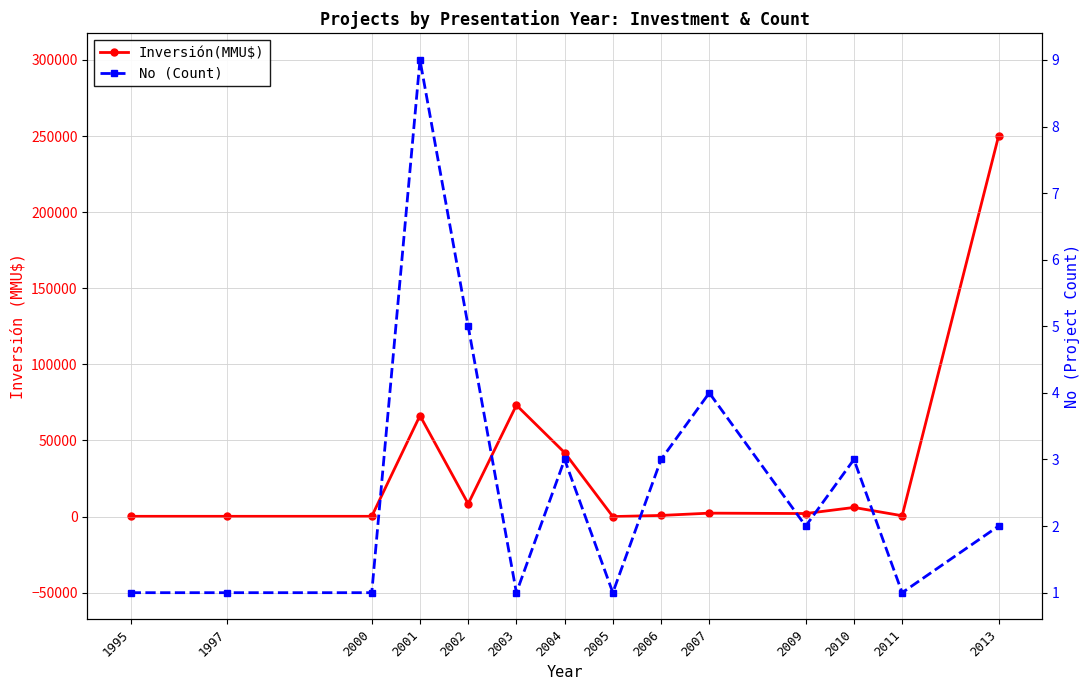

What is the value of the Inversión(MMU$) point at the 10th from the left?

2250